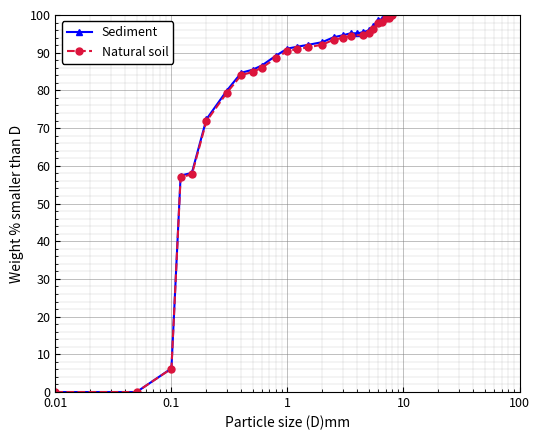

Rank the series by their maximum value, from highest to lowest.

Sediment, Natural soil